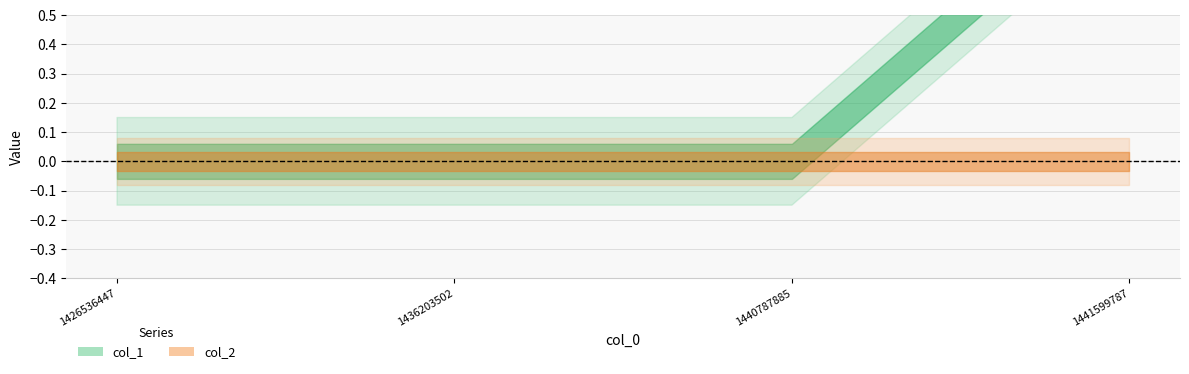

True or false: col_1 and col_2 intersect in this chart.

False